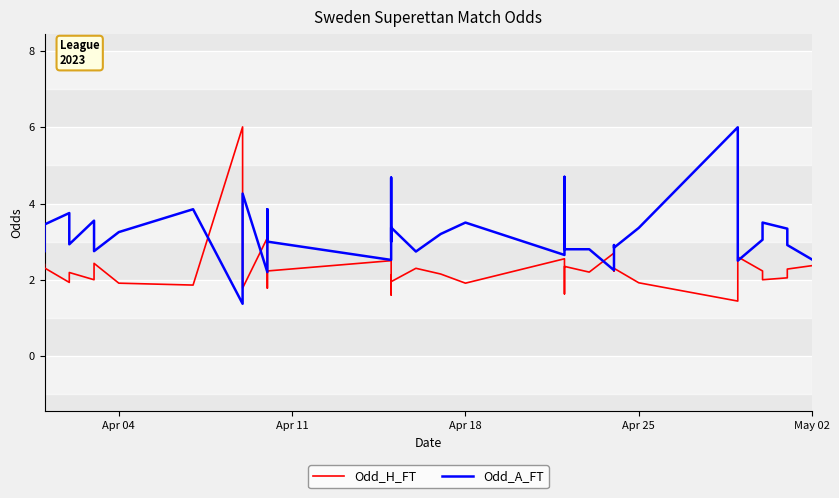

How many interior local peaks does the Odd_A_FT series have?

12